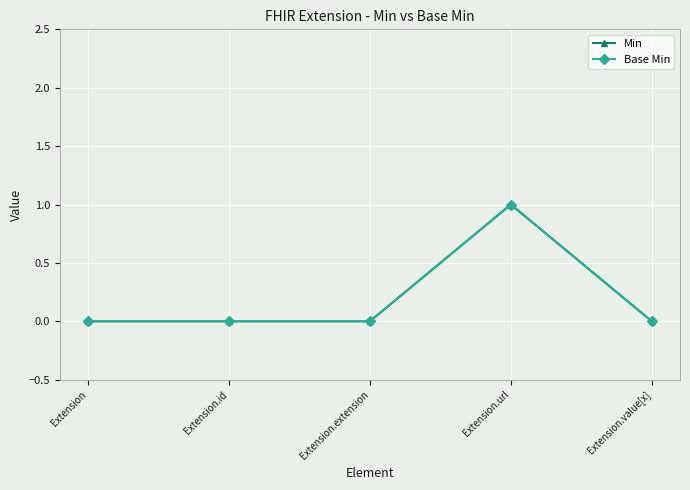

Is this an area chart (filled region under the line)?

No